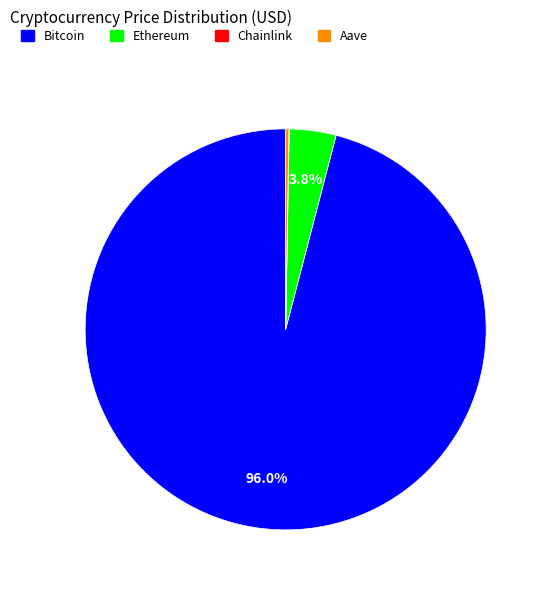

What is the largest slice in the pie chart?

Bitcoin